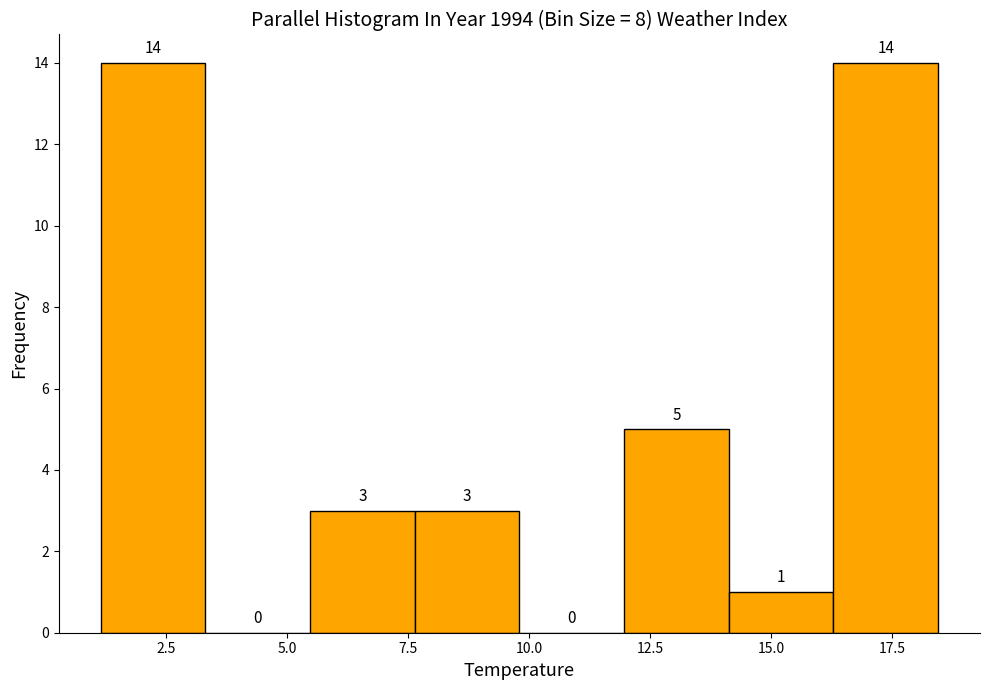

Reading left to right, list every bar in this chart as the range it spans on the x-axis followed by its height. The bar edges are not printed on the chart, so give them approximately, as read against the axis.

1.0 to 3.5: 14
3.5 to 5.5: 0
5.5 to 7.5: 3
7.5 to 10.0: 3
10.0 to 12.0: 0
12.0 to 14.0: 5
14.0 to 16.5: 1
16.5 to 18.5: 14